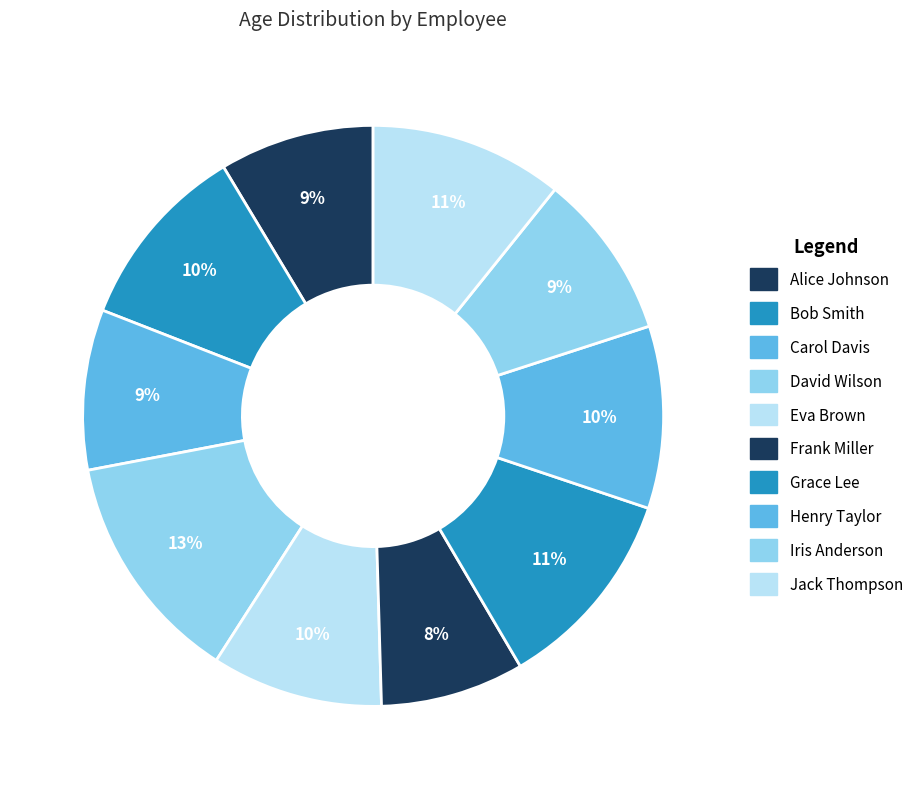

To the nearest percent, what portion does Henry Taylor represent?

10%